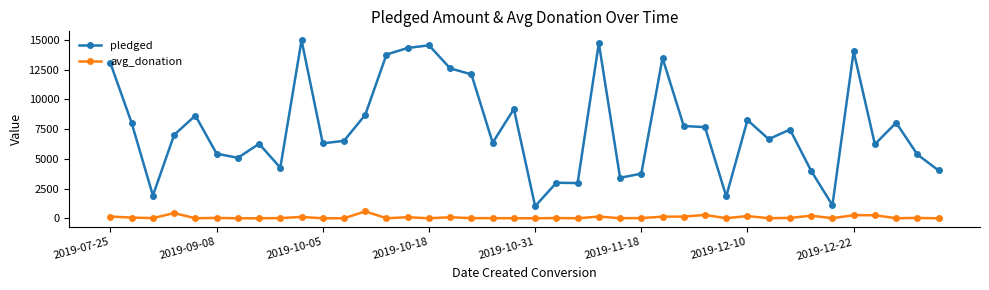

How many distinct data groups are displayed?

2